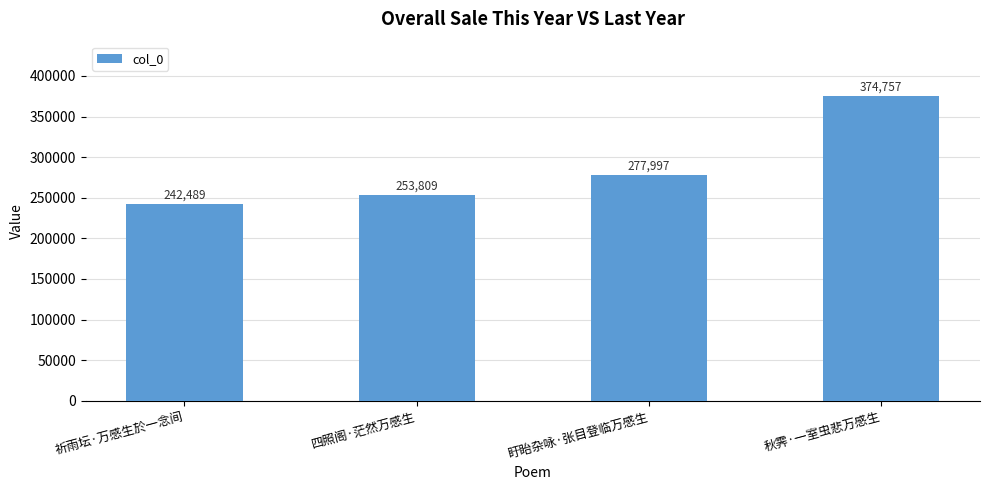

What value does the data have at 四照阁·茫然万感生, to the nearest 10?

253810